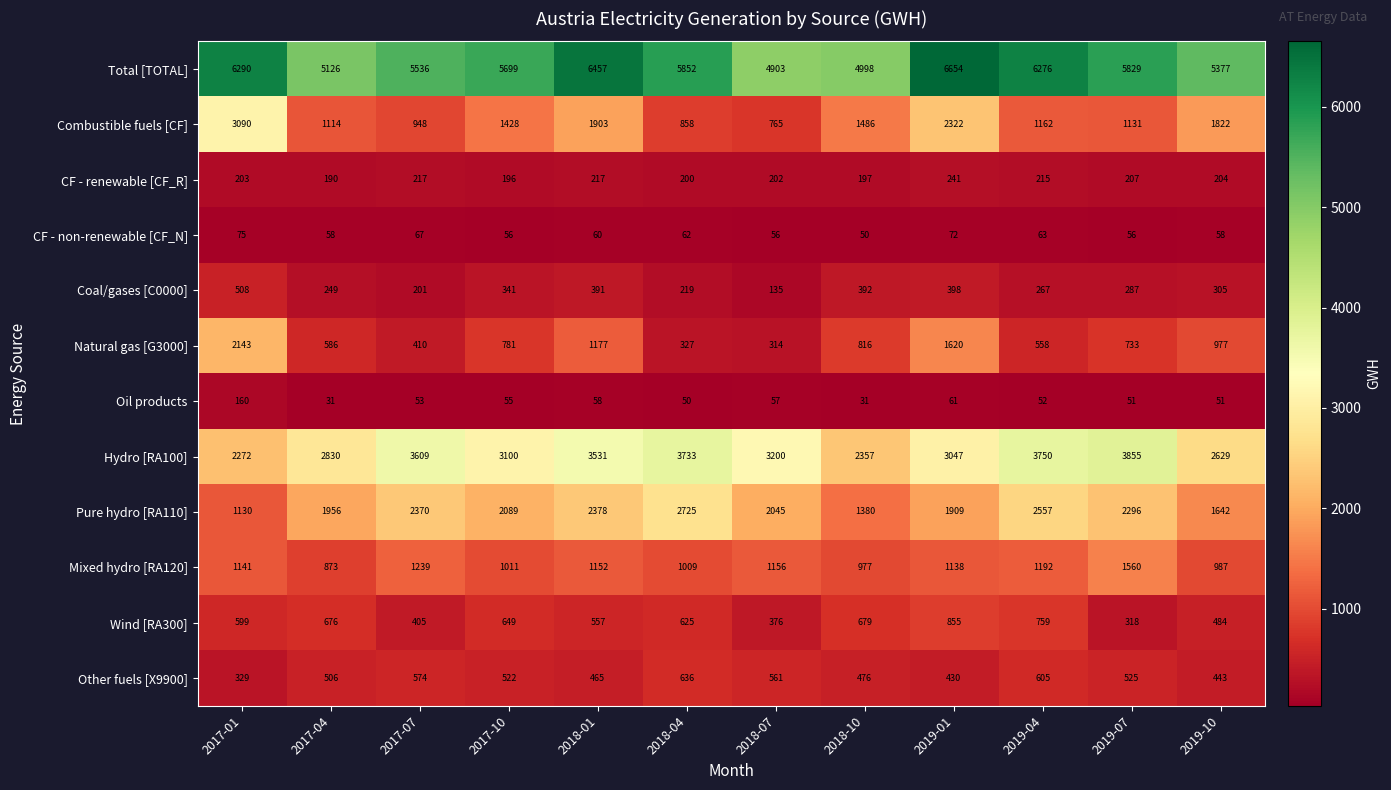

List the series in order of their peak value, lowest first.

CF - non-renewable [CF_N], Oil products, CF - renewable [CF_R], Coal/gases [C0000], Other fuels [X9900], Wind [RA300], Mixed hydro [RA120], Natural gas [G3000], Pure hydro [RA110], Combustible fuels [CF], Hydro [RA100], Total [TOTAL]